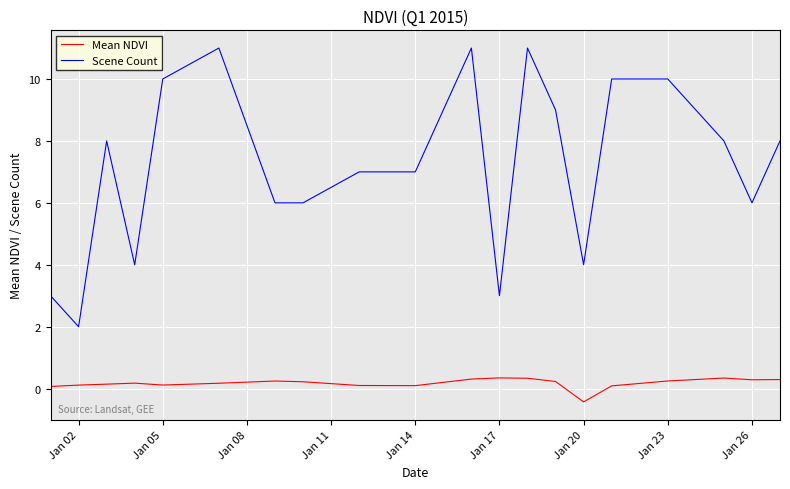

What is the lowest value of the Scene Count series?

2.0